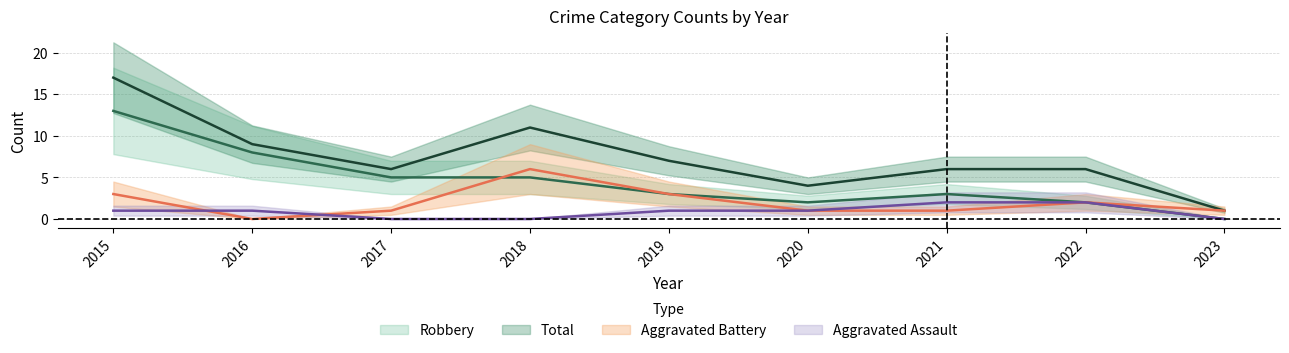

The value of Aggravated Battery at 2016 is -2. True or false?

False